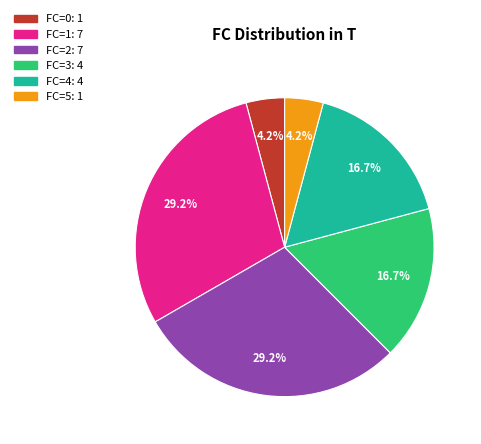

Does any single category account for the majority?

No